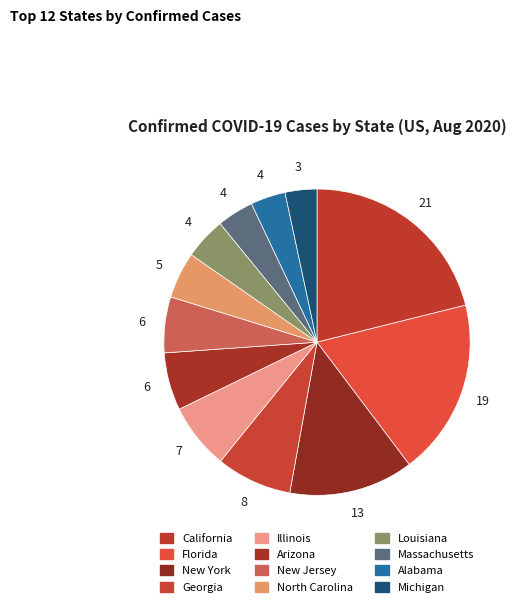

Rank the categories by value from lowest to highest.

Michigan, Alabama, Massachusetts, Louisiana, North Carolina, New Jersey, Arizona, Illinois, Georgia, New York, Florida, California